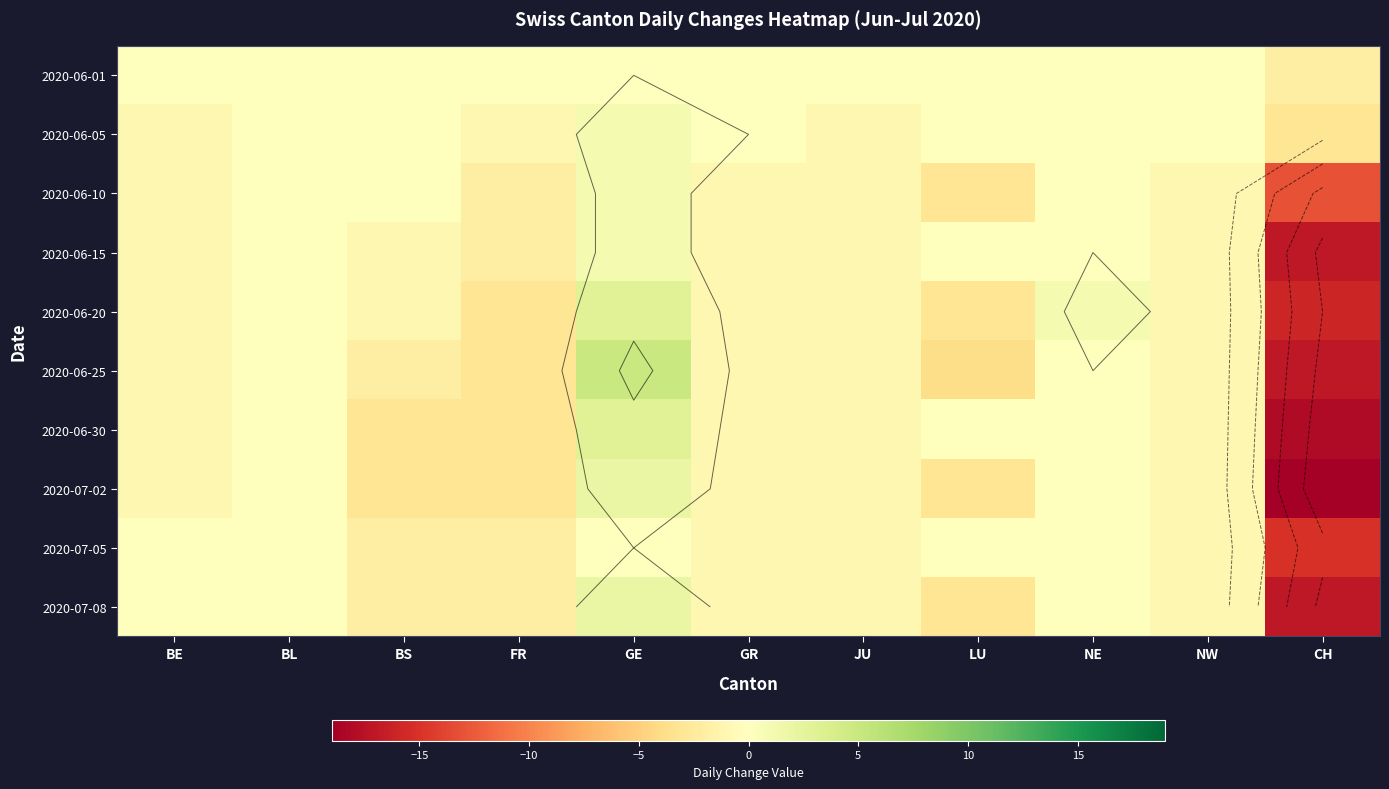

Read the 2020-06-20 value at BS.

-1